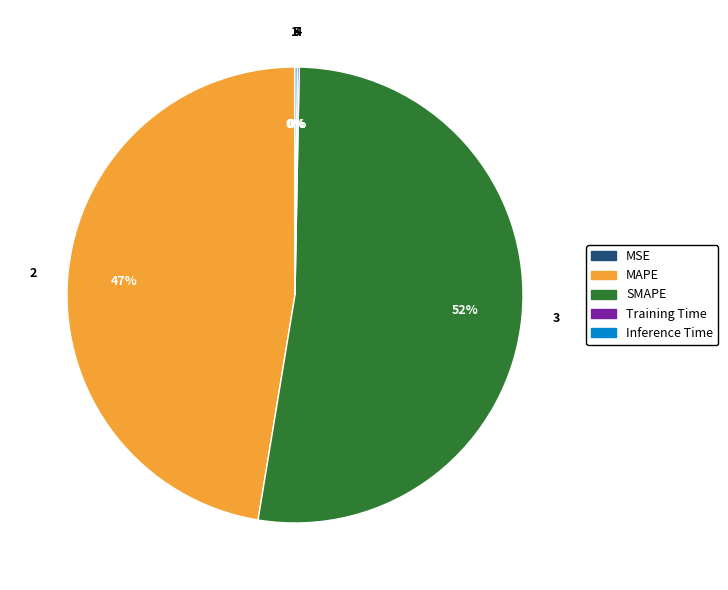

Does SMAPE account for over 50% of the chart?

Yes